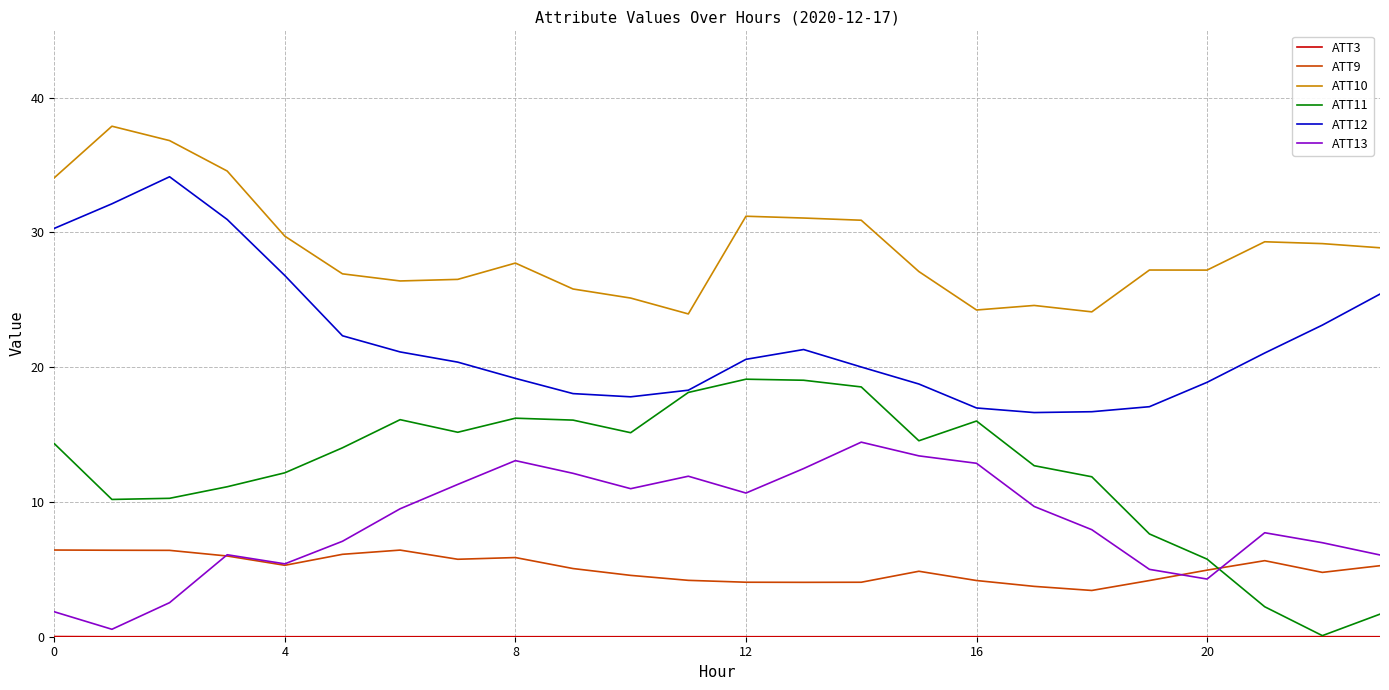

True or false: ATT13 and ATT12 cross at least once.

False